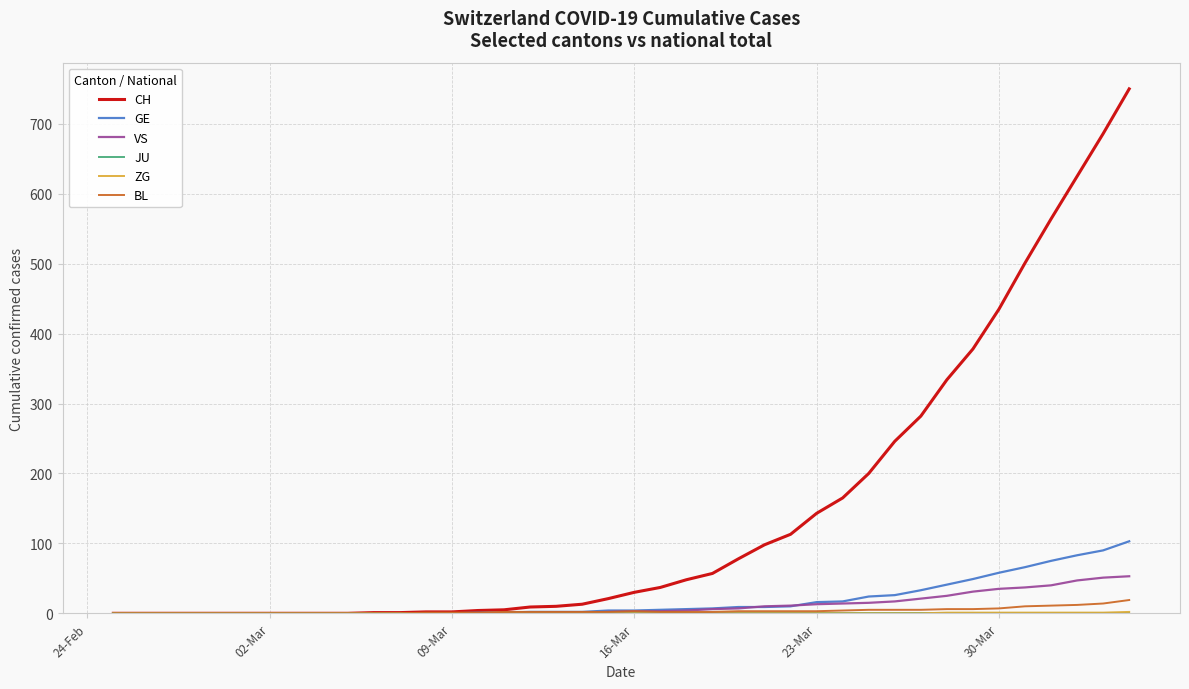

Which series has the largest range (max minus min)?

CH